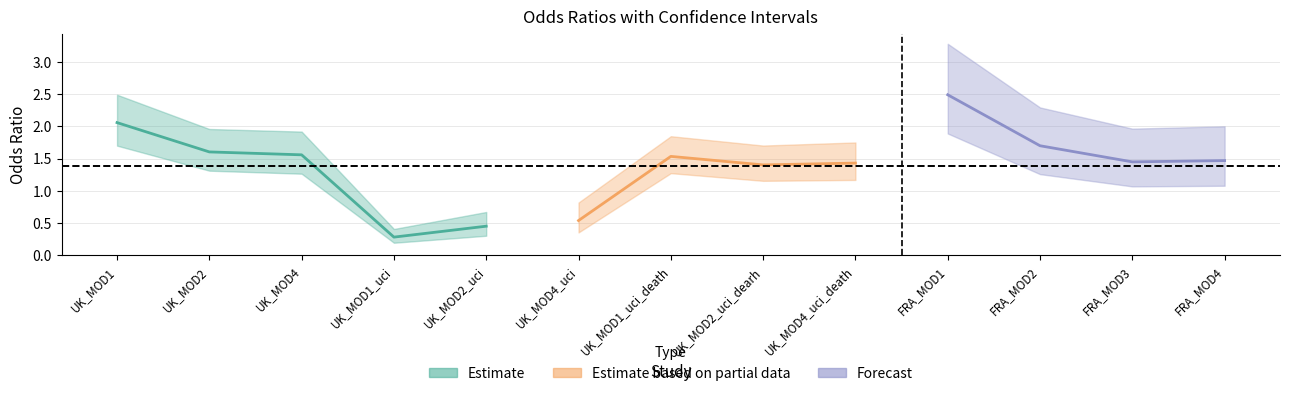

What value does the OddsRatio series have at FRA_MOD1?

2.5